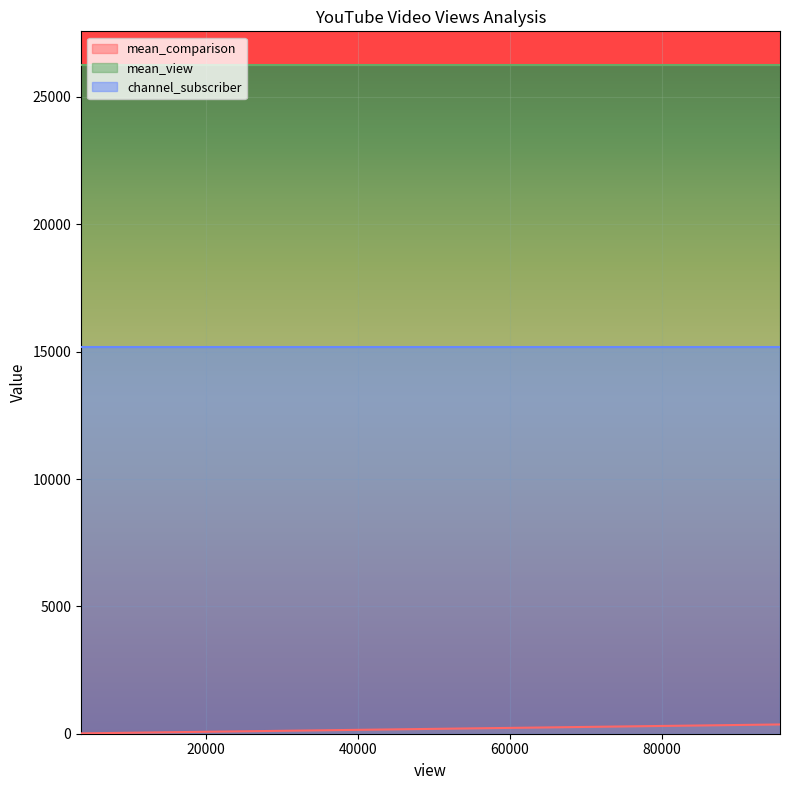

What is the smallest value displayed?

14